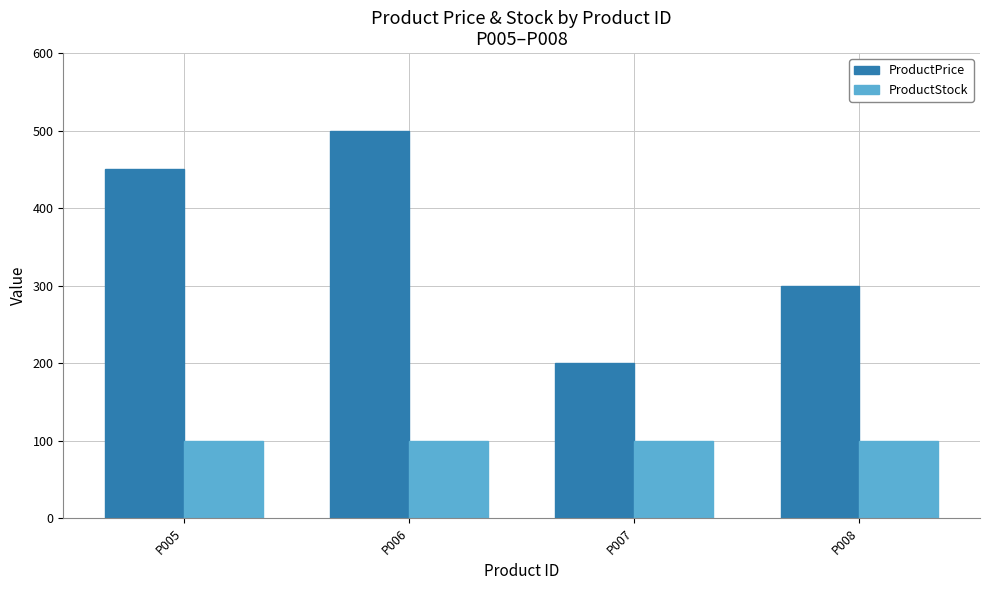

Count the number of data series in this chart.

2